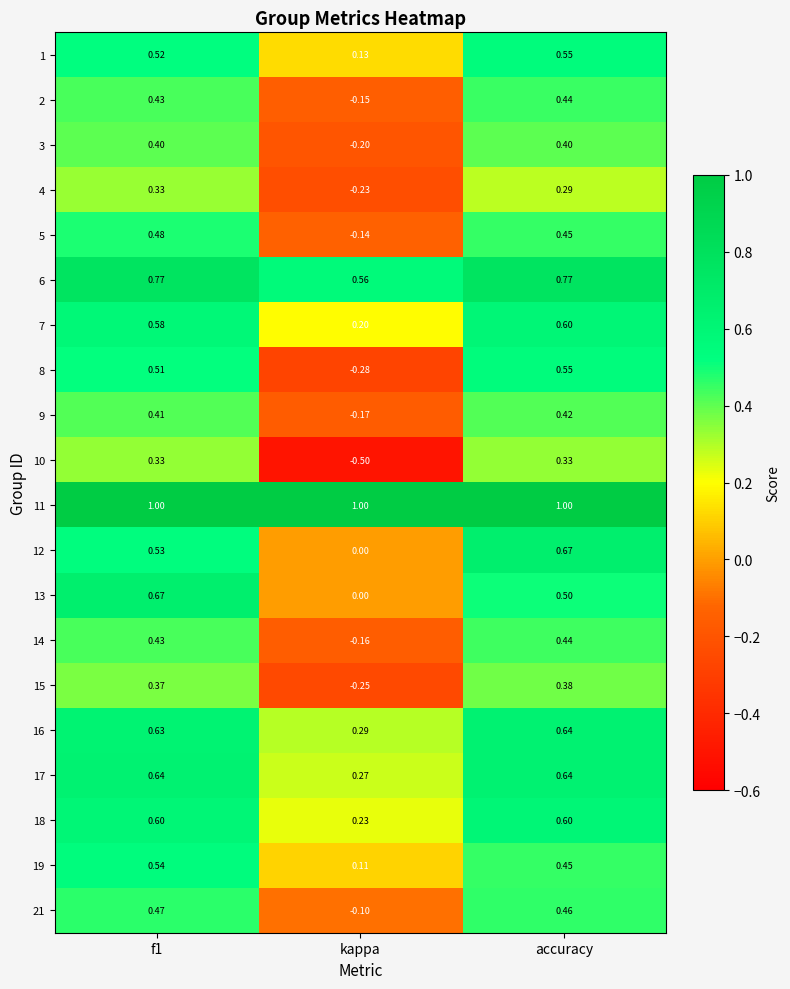

At which label does 15 reach its minimum?

kappa